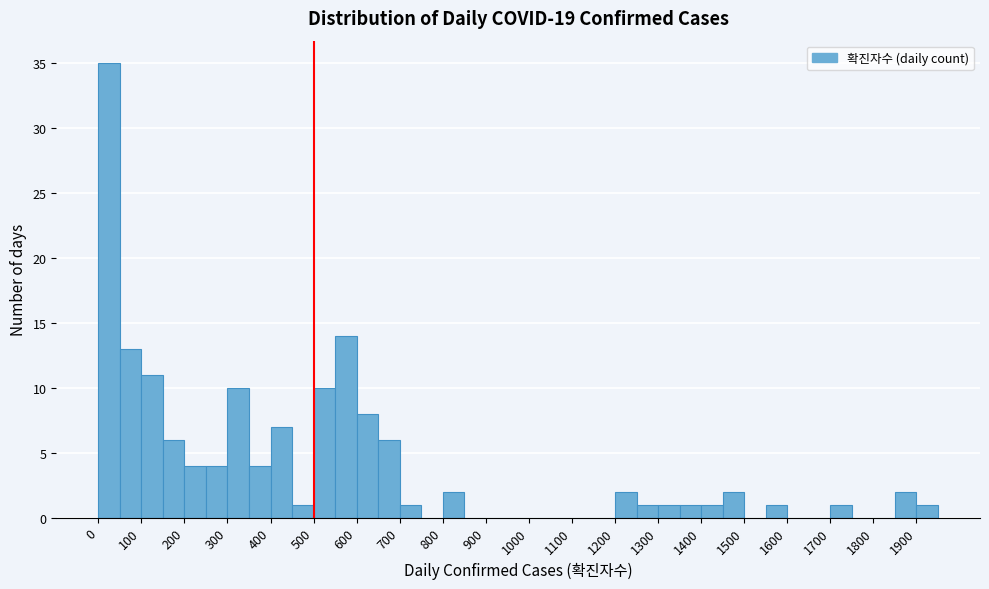

Reading left to right, transcribe this chart: for each bar, give the range it covers on the x-axis and its height. The values are not printed on the chart, so give them approximately, as read against the axis.

0 to 50: 35
50 to 100: 13
100 to 150: 11
150 to 200: 6
200 to 250: 4
250 to 300: 4
300 to 350: 10
350 to 400: 4
400 to 450: 7
450 to 500: 1
500 to 550: 10
550 to 600: 14
600 to 650: 8
650 to 700: 6
700 to 750: 1
750 to 800: 0
800 to 850: 2
850 to 900: 0
900 to 950: 0
950 to 1000: 0
1000 to 1050: 0
1050 to 1100: 0
1100 to 1150: 0
1150 to 1200: 0
1200 to 1250: 2
1250 to 1300: 1
1300 to 1350: 1
1350 to 1400: 1
1400 to 1450: 1
1450 to 1500: 2
1500 to 1550: 0
1550 to 1600: 1
1600 to 1650: 0
1650 to 1700: 0
1700 to 1750: 1
1750 to 1800: 0
1800 to 1850: 0
1850 to 1900: 2
1900 to 1950: 1